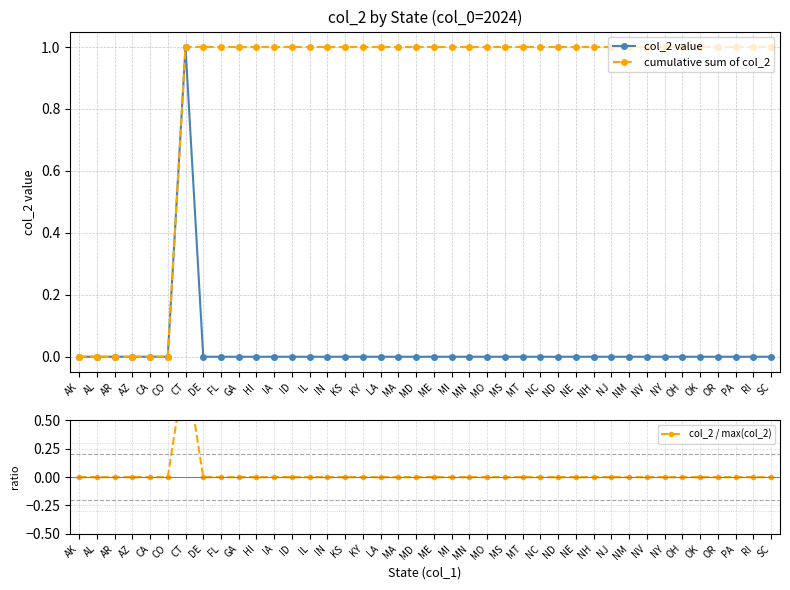

The col_2 value series shows 0 at HI. True or false?

True